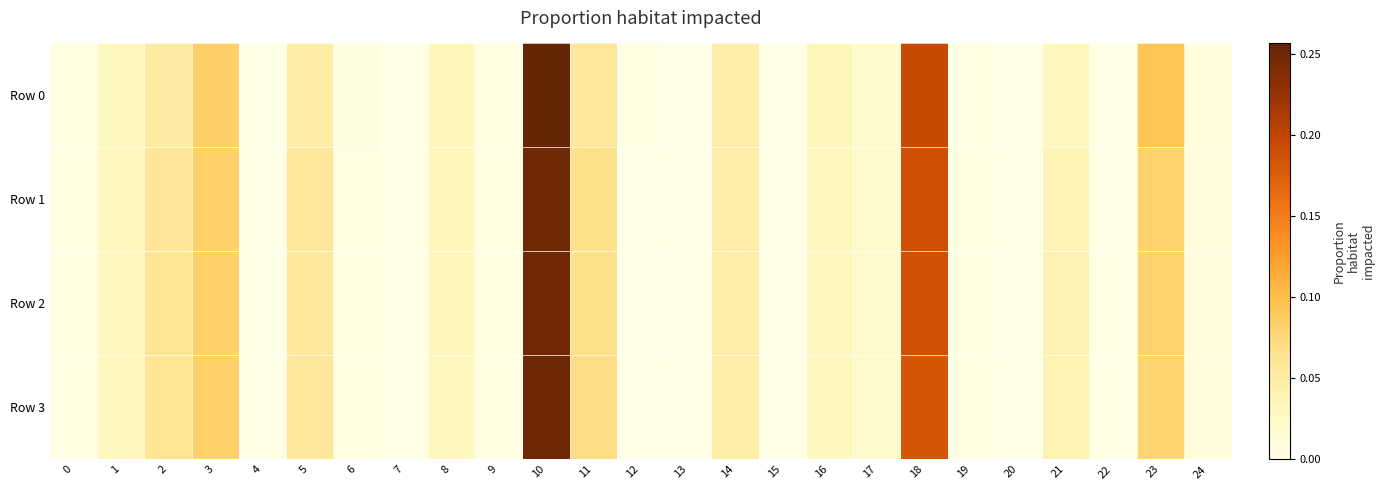

Reading left to right, transcribe all the data shown in this chart.

Row 0: 0=0.0	1=0.0	2=0.1	3=0.1	4=0.0	5=0.0	6=0.0	7=0.0	8=0.0	9=0.0	10=0.3	11=0.1	12=0.0	13=0.0	14=0.0	15=0.0	16=0.0	17=0.0	18=0.2	19=0.0	20=0.0	21=0.0	22=0.0	23=0.1	24=0.0
Row 1: 0=0.0	1=0.0	2=0.1	3=0.1	4=0.0	5=0.1	6=0.0	7=0.0	8=0.0	9=0.0	10=0.2	11=0.1	12=0.0	13=0.0	14=0.0	15=0.0	16=0.0	17=0.0	18=0.2	19=0.0	20=0.0	21=0.0	22=0.0	23=0.1	24=0.0
Row 2: 0=0.0	1=0.0	2=0.1	3=0.1	4=0.0	5=0.1	6=0.0	7=0.0	8=0.0	9=0.0	10=0.2	11=0.1	12=0.0	13=0.0	14=0.0	15=0.0	16=0.0	17=0.0	18=0.2	19=0.0	20=0.0	21=0.0	22=0.0	23=0.1	24=0.0
Row 3: 0=0.0	1=0.0	2=0.1	3=0.1	4=0.0	5=0.1	6=0.0	7=0.0	8=0.0	9=0.0	10=0.3	11=0.1	12=0.0	13=0.0	14=0.0	15=0.0	16=0.0	17=0.0	18=0.2	19=0.0	20=0.0	21=0.0	22=0.0	23=0.1	24=0.0